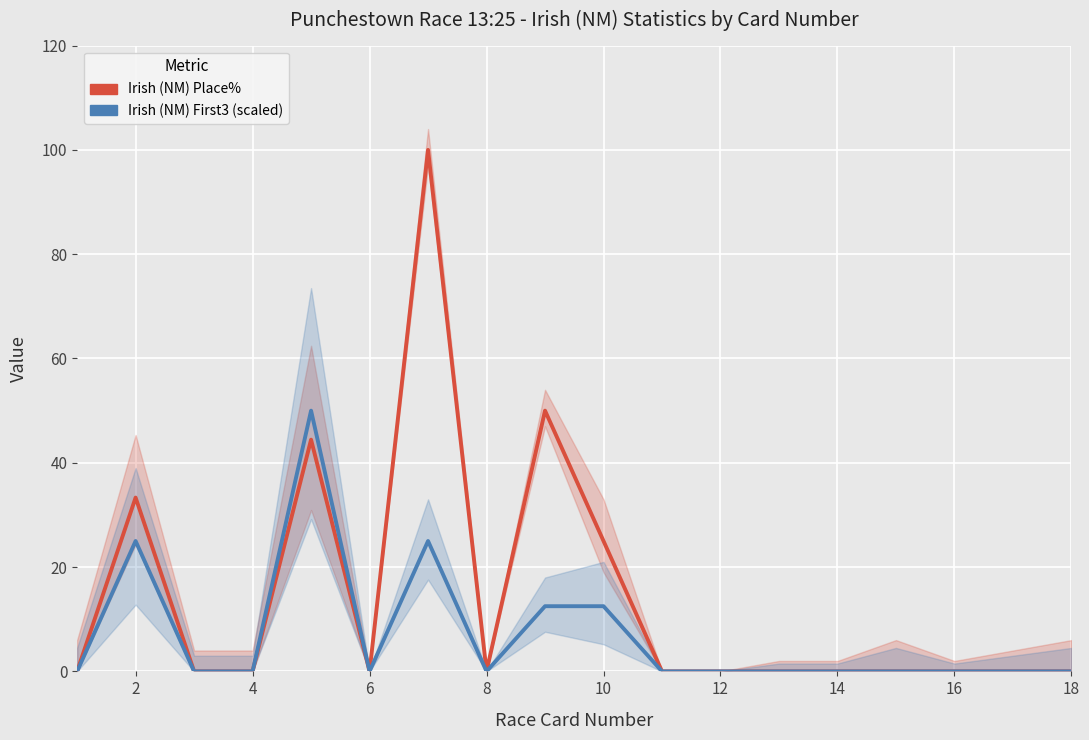

What is the maximum value shown in the chart?

100.0